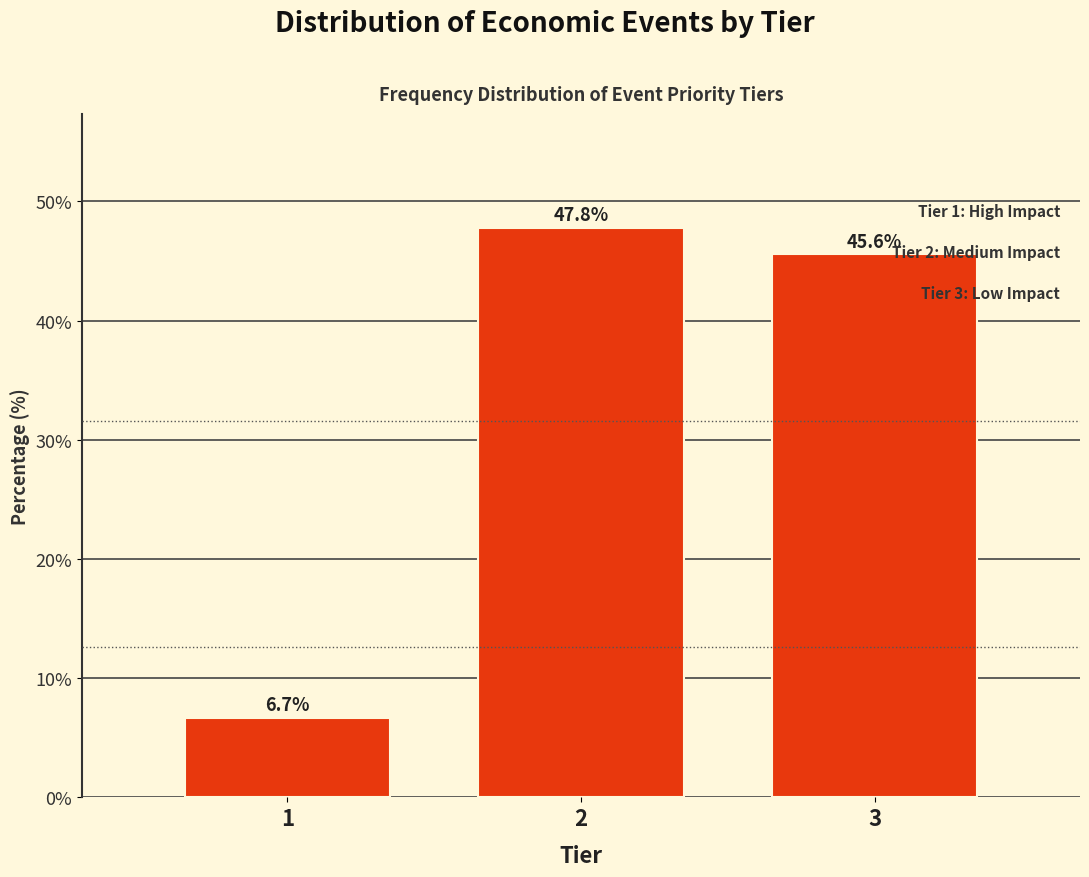

Reading right to left, transcribe all the data shown in this chart.

45.6	47.8	6.7